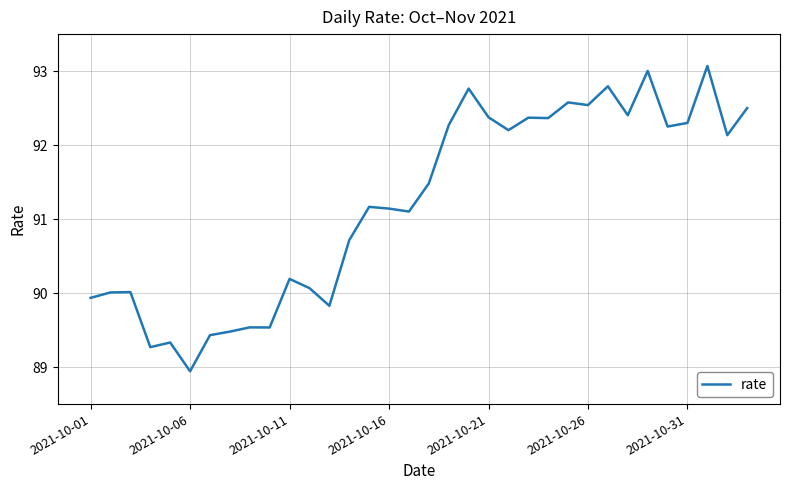

What is the difference between the maximum and minimum values?

4.1